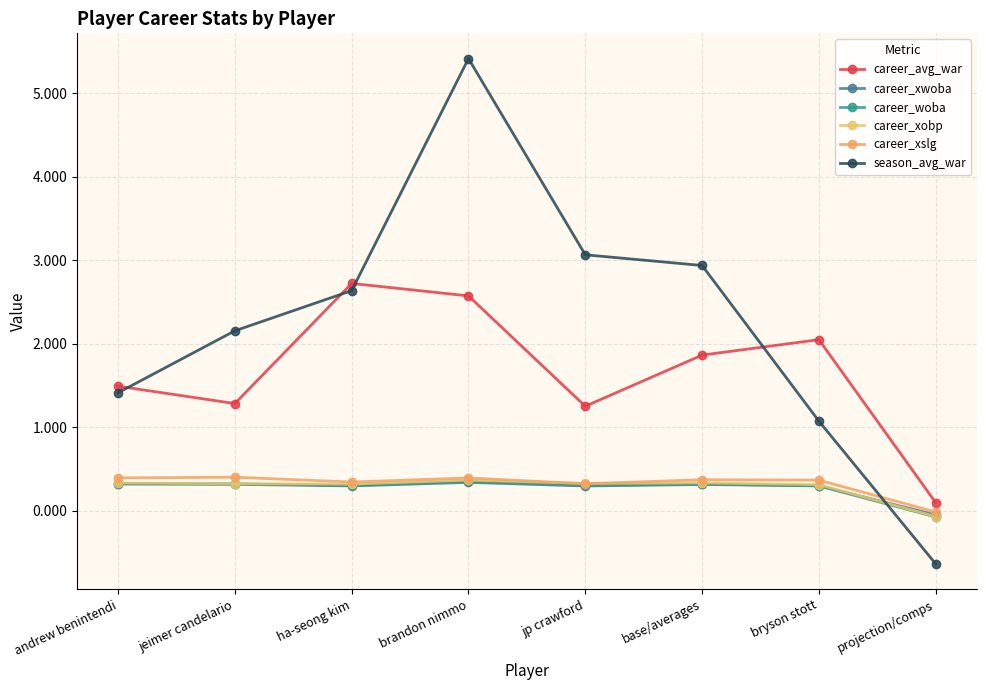

Which category has the highest value across all series?

brandon nimmo